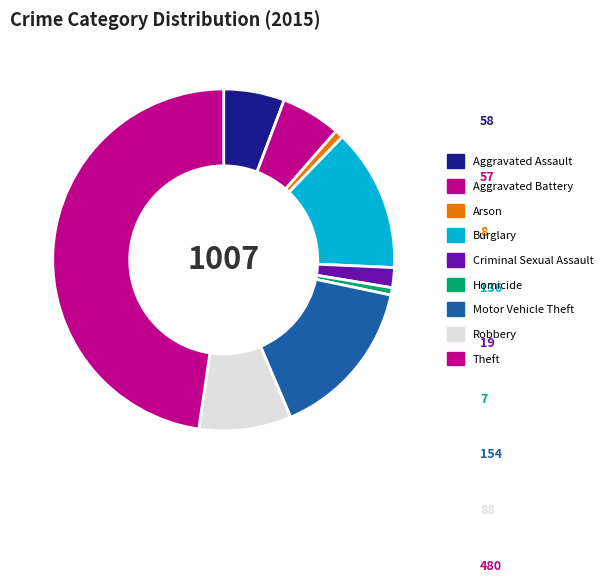

To the nearest percent, what percentage of the pie is Burglary?

14%